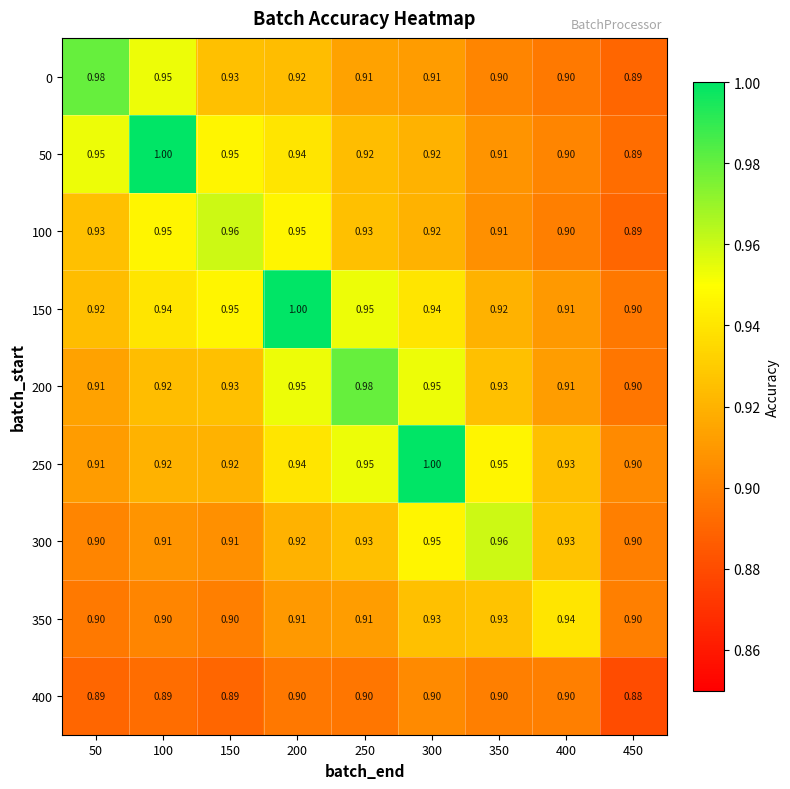

Is the value of 300 at 450 greater than the value of 150 at 50?

No